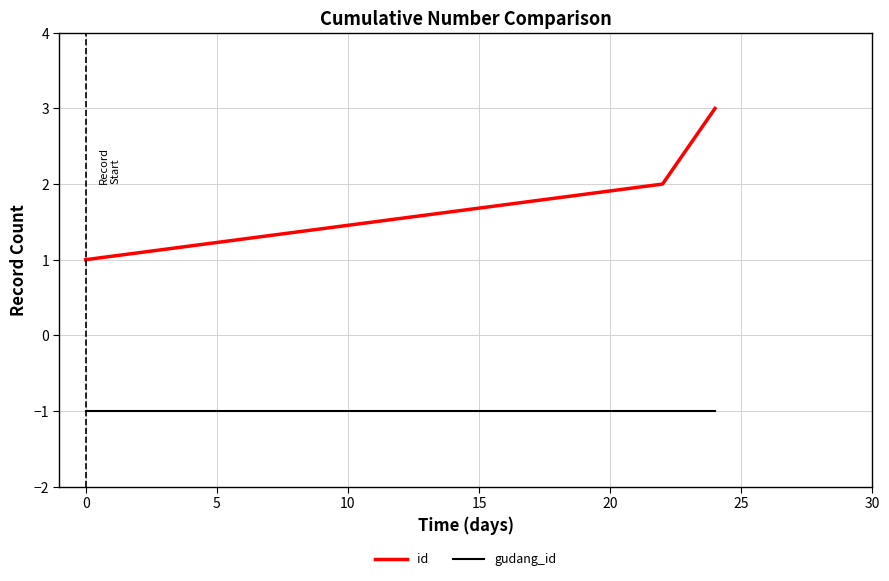

Rank the series by their maximum value, from highest to lowest.

id, gudang_id